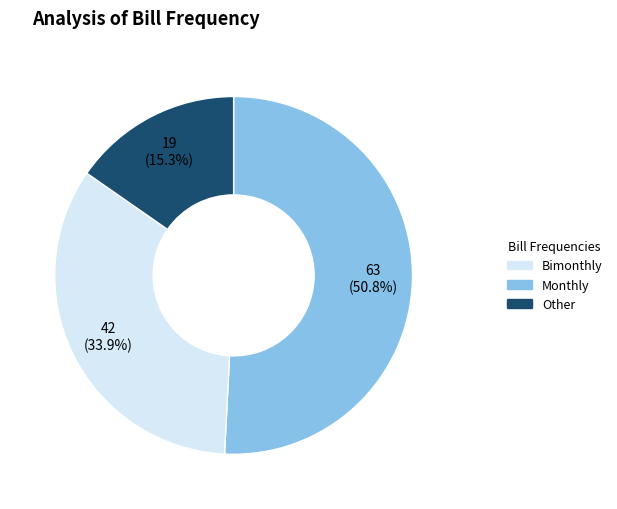

Is there any slice that represents more than half of the pie?

Yes